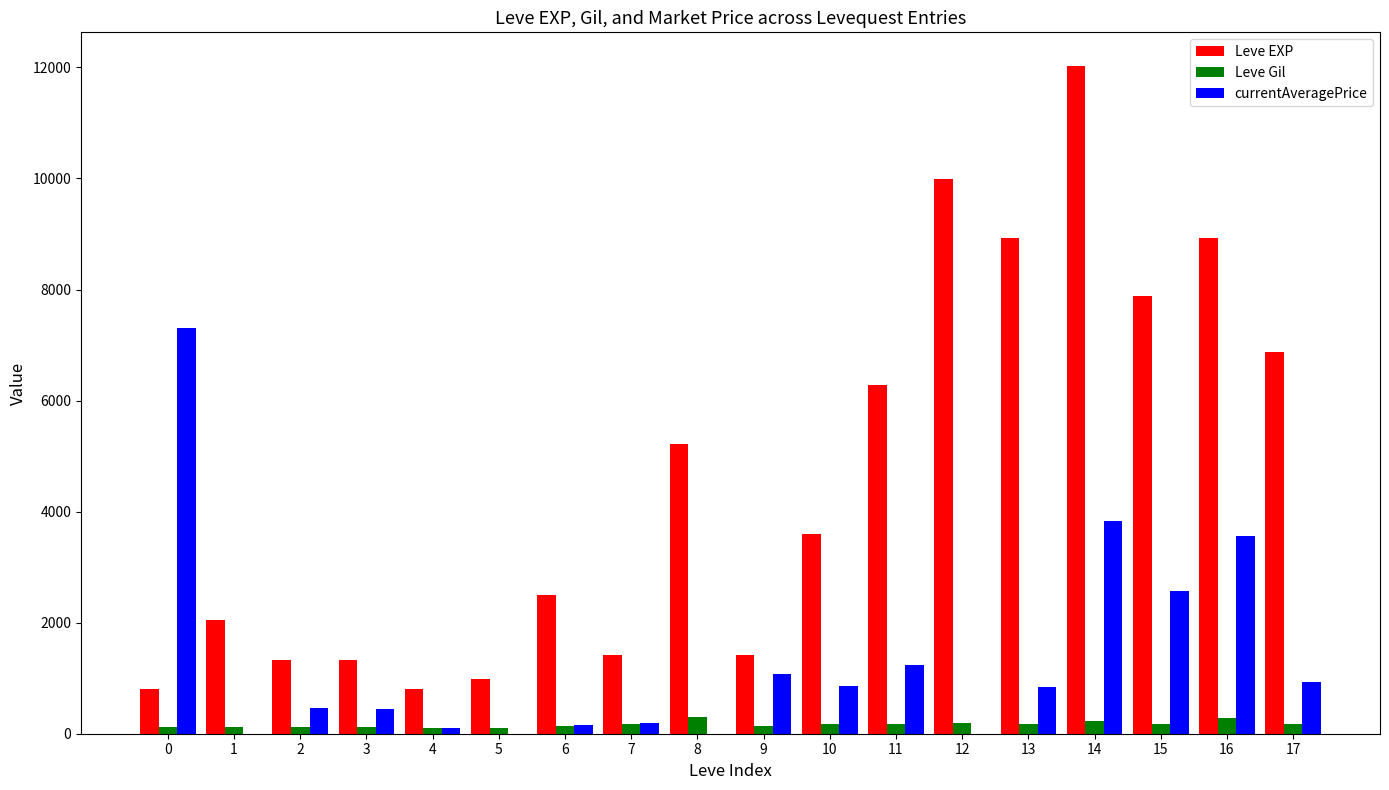

Between 13 and 16, which series saw the biggest shift?

currentAveragePrice